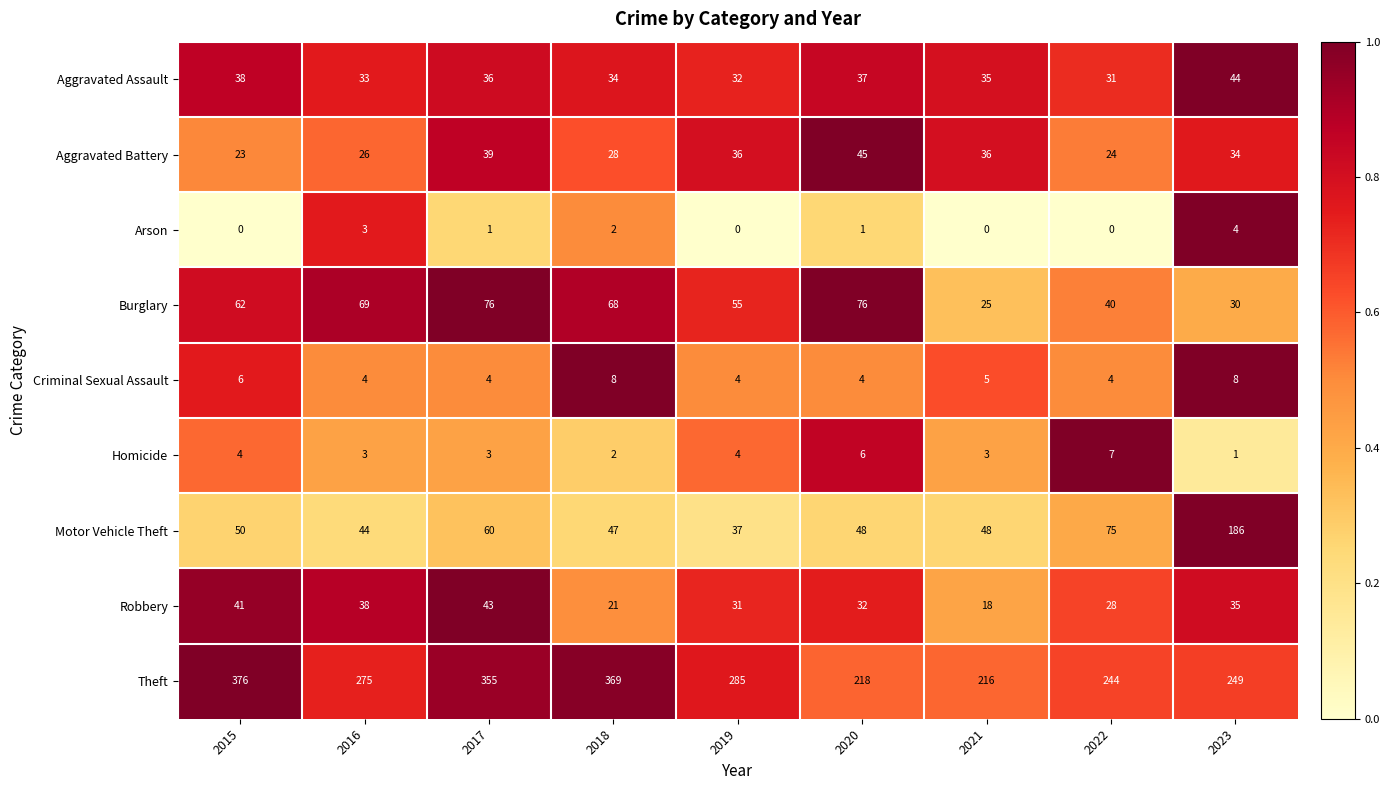

Is it true that Motor Vehicle Theft equals 186 at 2023?

True